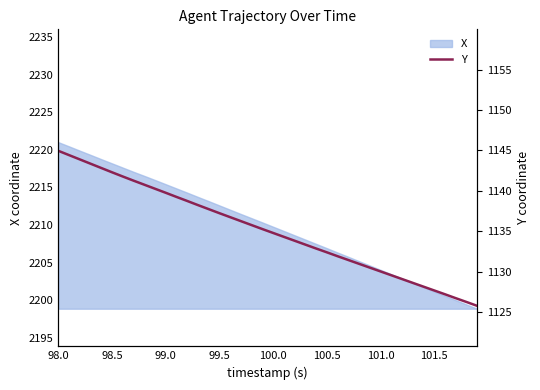

Is it true that X equals 2201.2 at 101.5?

True